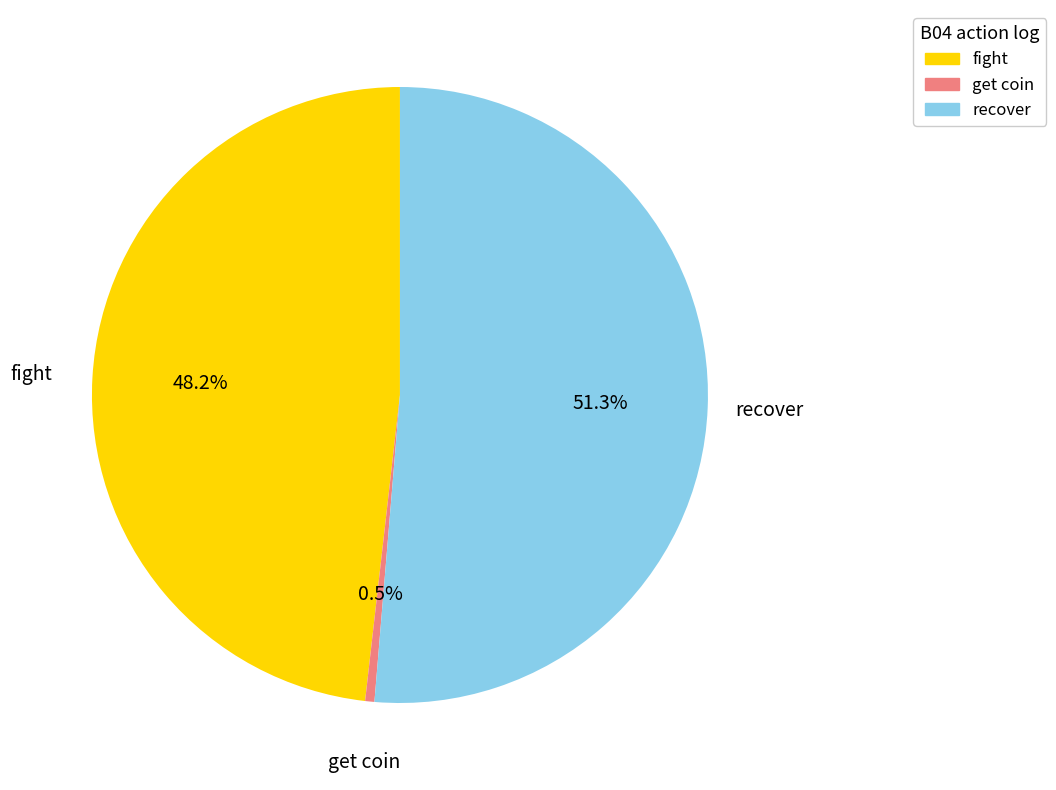

Combined, do fight and recover account for over 50%?

Yes